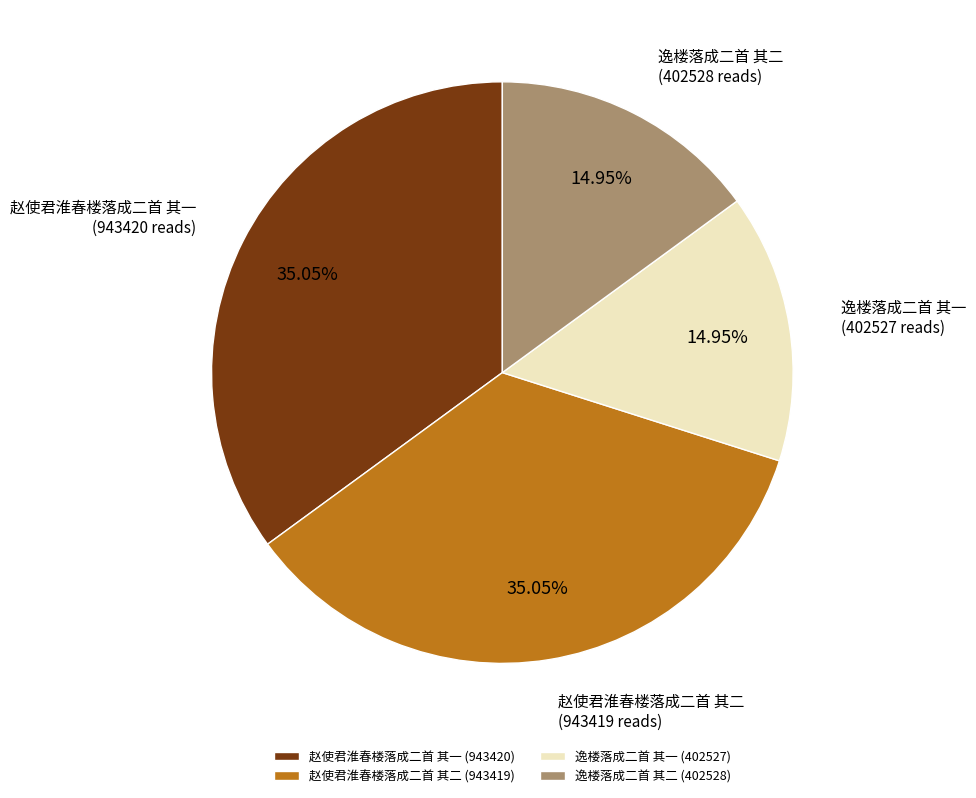

What is the ratio of the value at 逸楼落成二首 其二 to the value at 赵使君淮春楼落成二首 其二?

0.4